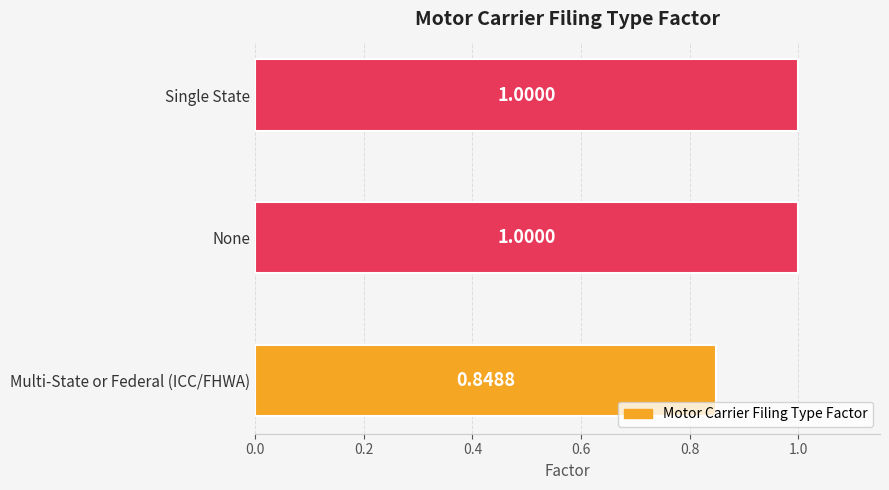

Approximately how many times larger is the value at None compared to Single State?

1.0